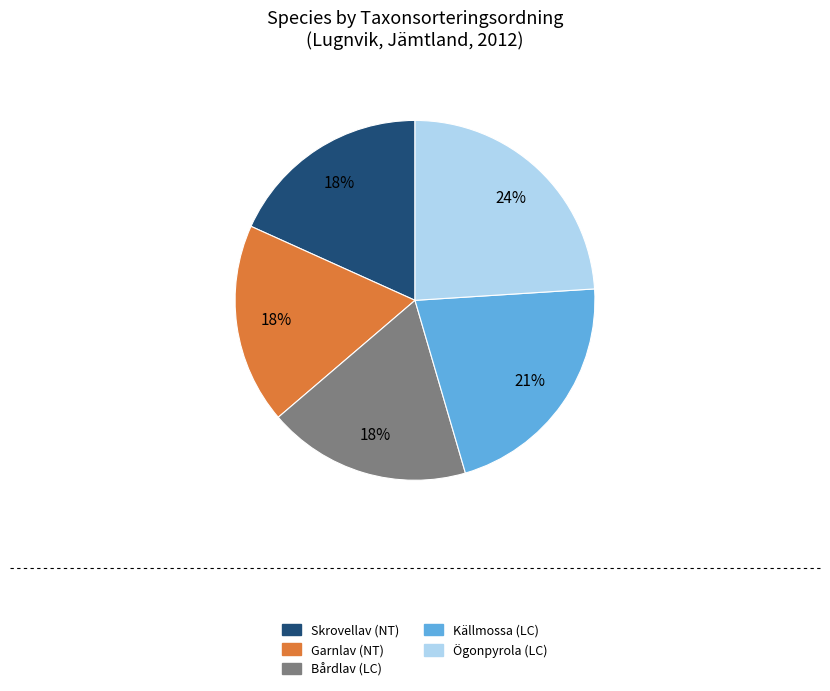

Do Ögonpyrola (LC) and Bårdlav (LC) together represent more than half of the pie?

No